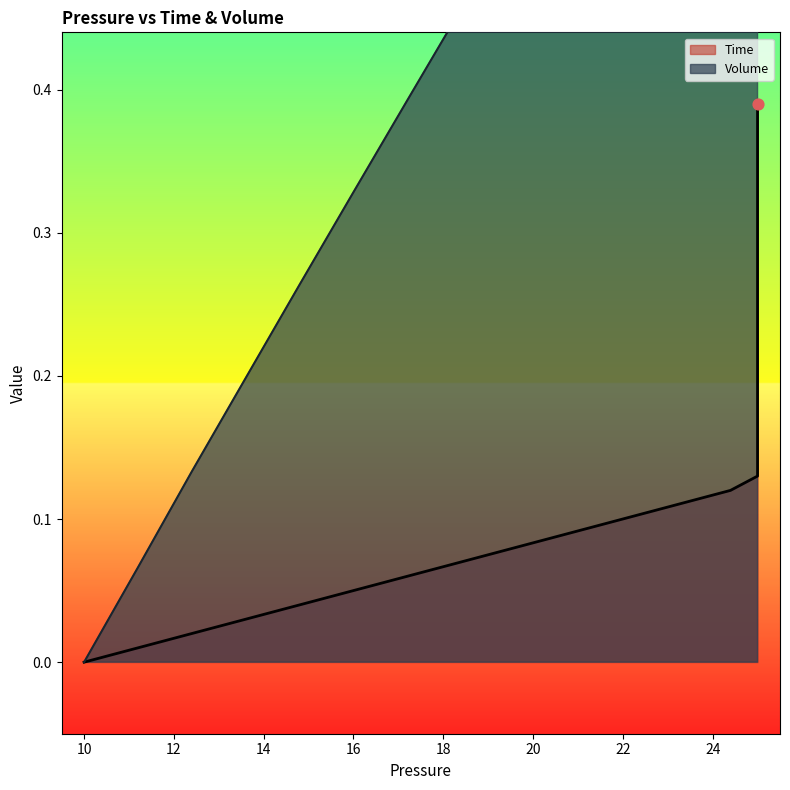

Which series has the widest spread of Y values?

Volume